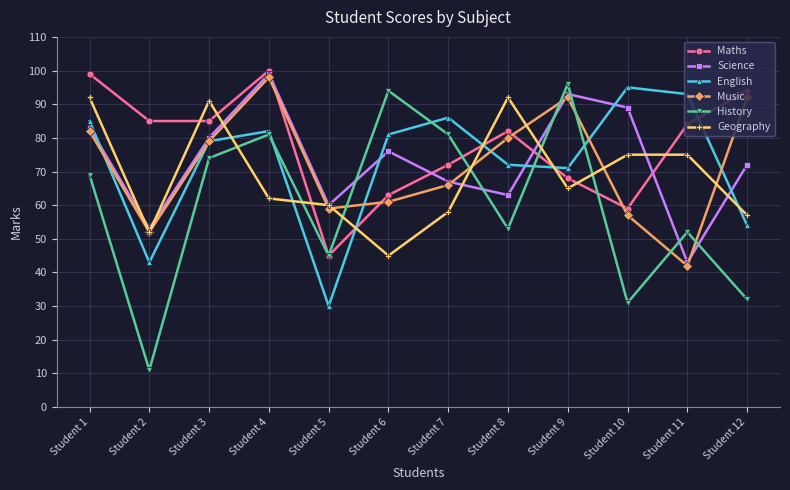

What is the difference between the Maths values at Student 1 and Student 9?

31